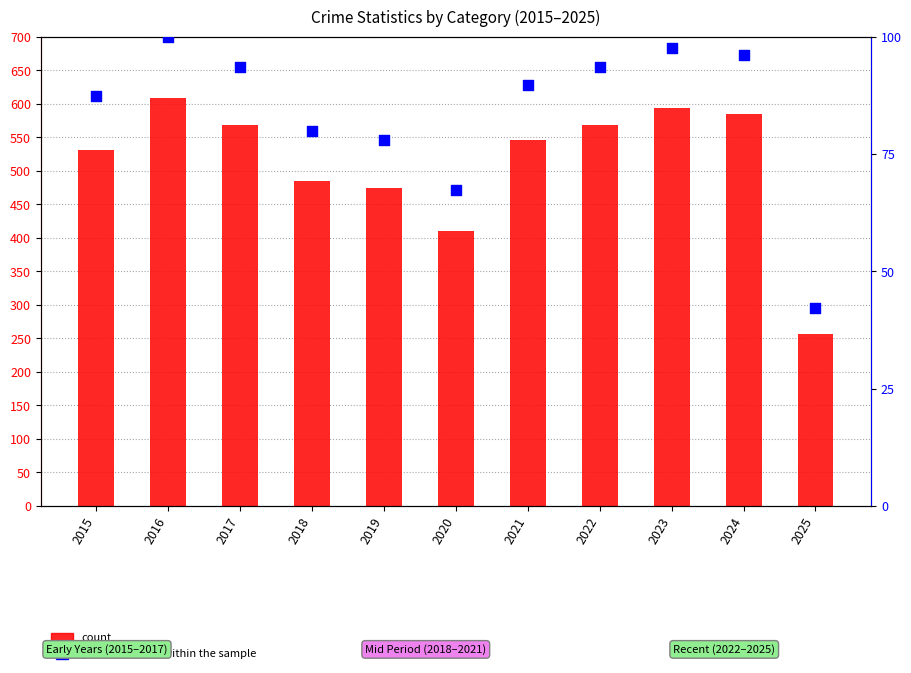

Which series has the largest Y range (max minus min)?

count